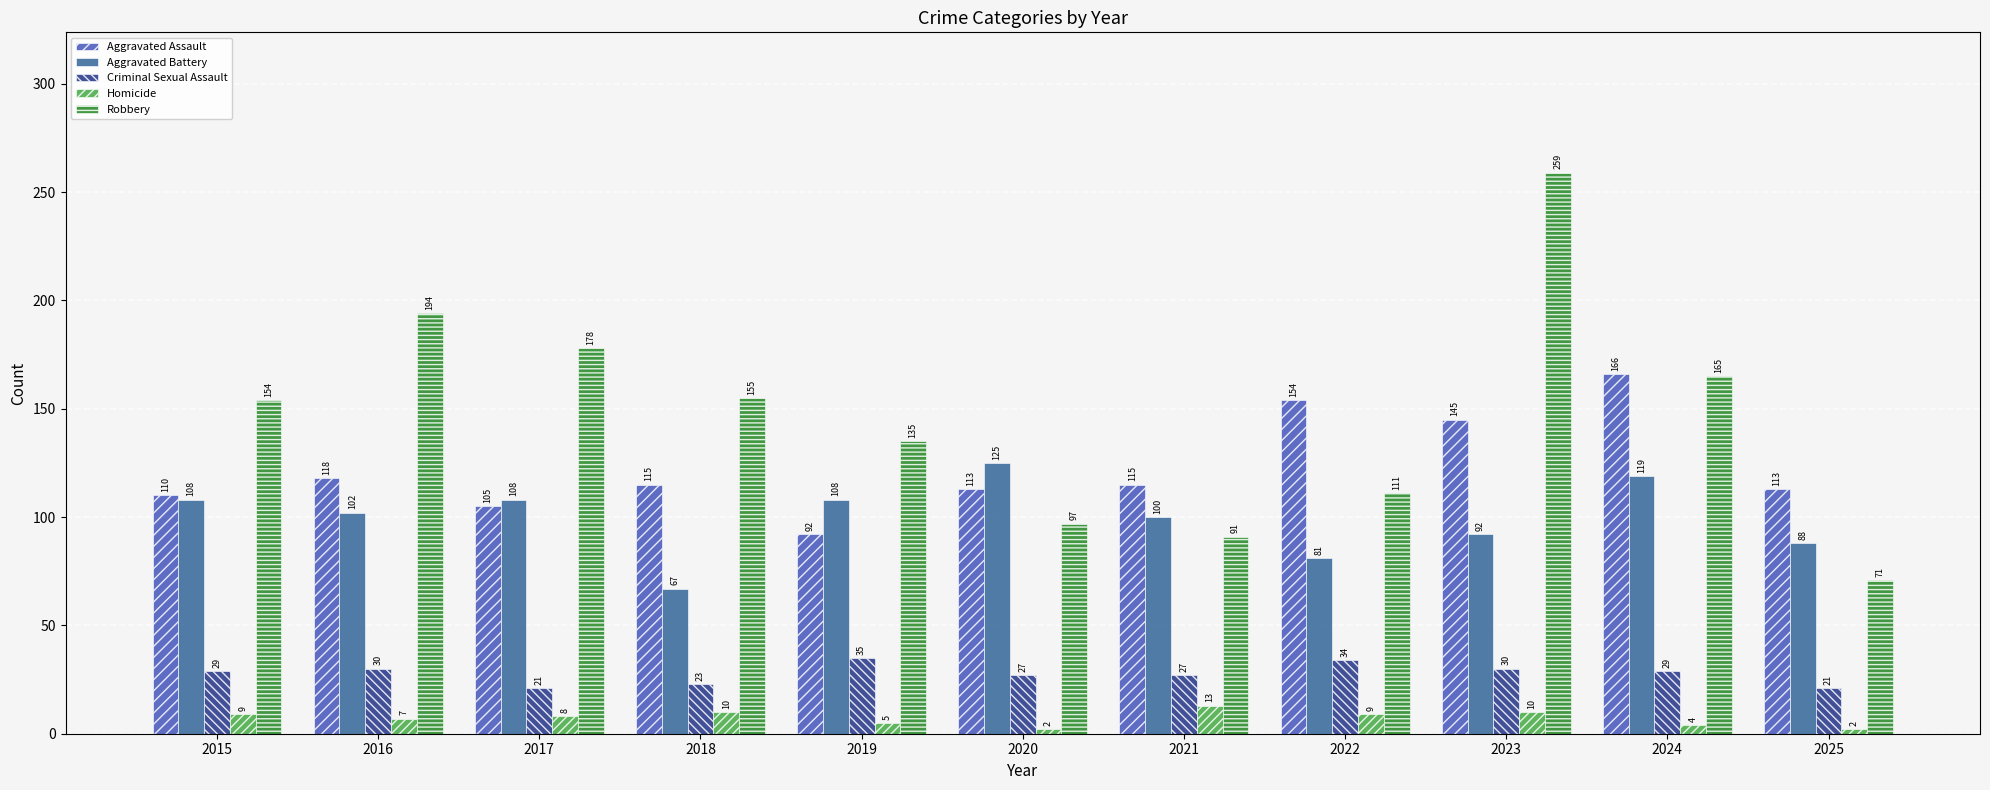

Reading left to right, transcribe all the data shown in this chart.

Aggravated Assault: 2015=110	2016=118	2017=105	2018=115	2019=92	2020=113	2021=115	2022=154	2023=145	2024=166	2025=113
Aggravated Battery: 2015=108	2016=102	2017=108	2018=67	2019=108	2020=125	2021=100	2022=81	2023=92	2024=119	2025=88
Criminal Sexual Assault: 2015=29	2016=30	2017=21	2018=23	2019=35	2020=27	2021=27	2022=34	2023=30	2024=29	2025=21
Homicide: 2015=9	2016=7	2017=8	2018=10	2019=5	2020=2	2021=13	2022=9	2023=10	2024=4	2025=2
Robbery: 2015=154	2016=194	2017=178	2018=155	2019=135	2020=97	2021=91	2022=111	2023=259	2024=165	2025=71